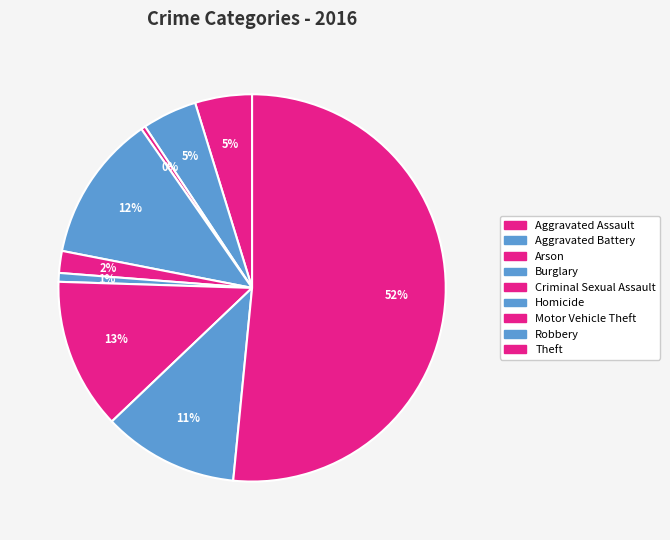

To the nearest percent, what is the difference between the largest and smallest slice percentages?

51%